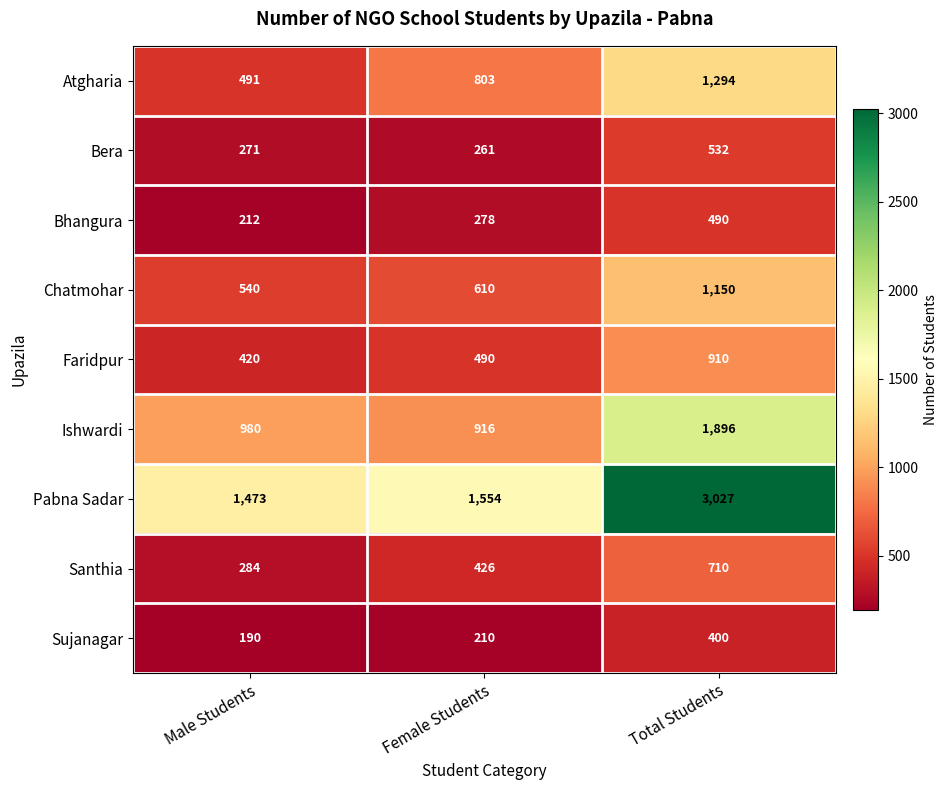

Which series has the largest total across all categories?

Pabna Sadar